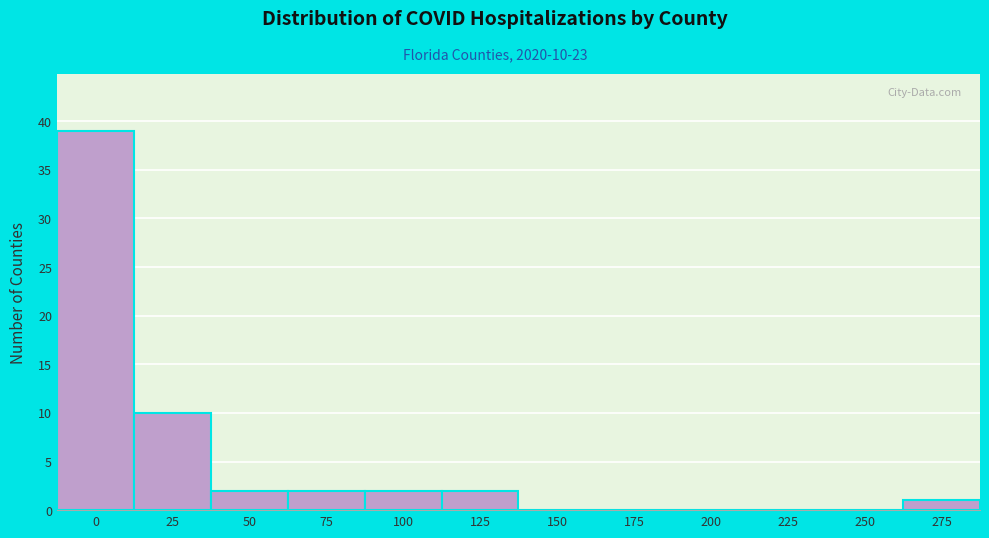

Reading left to right, transcribe all the data shown in this chart.

0=39	25=10	50=2	75=2	100=2	125=2	150=0	175=0	200=0	225=0	250=0	275=1